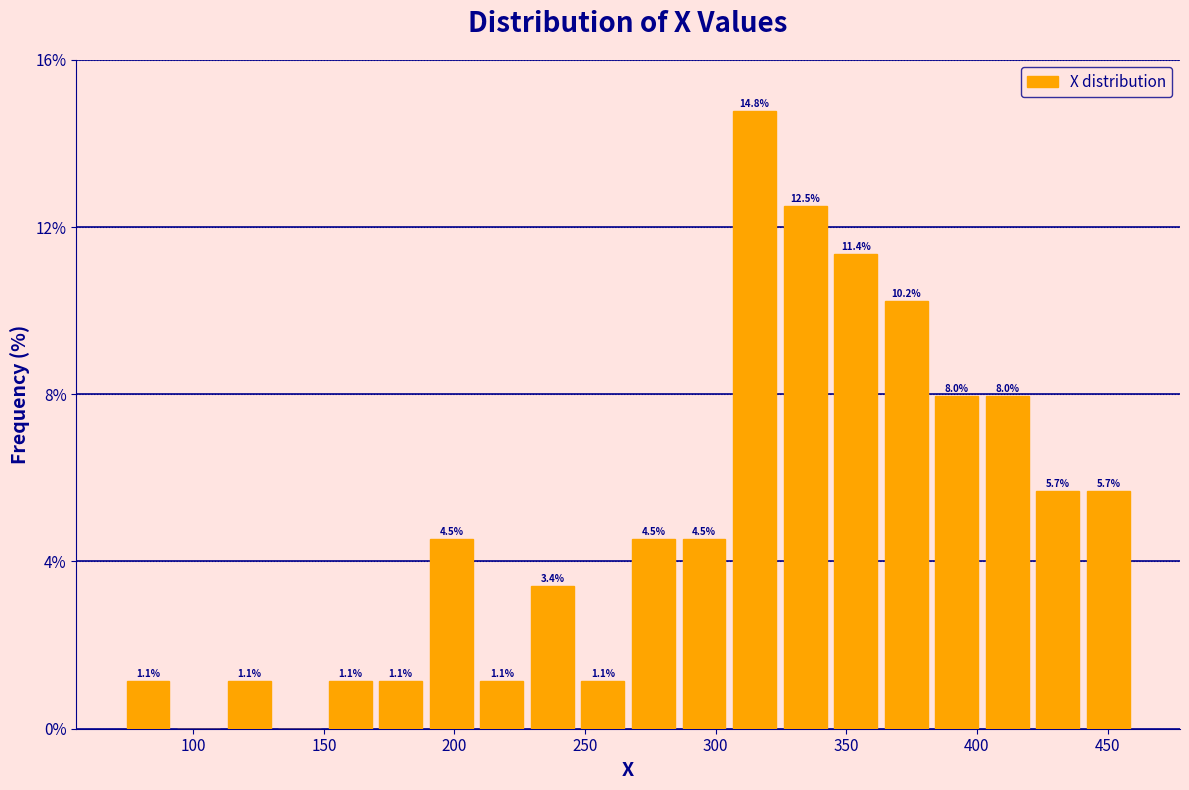

Around what value on the x-axis is the tallest bar? Give the approximate position of its centre, as read against the axis.

315